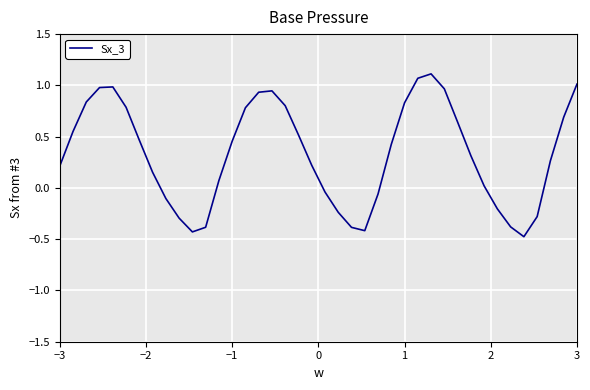

What is the smallest value displayed?

-0.5